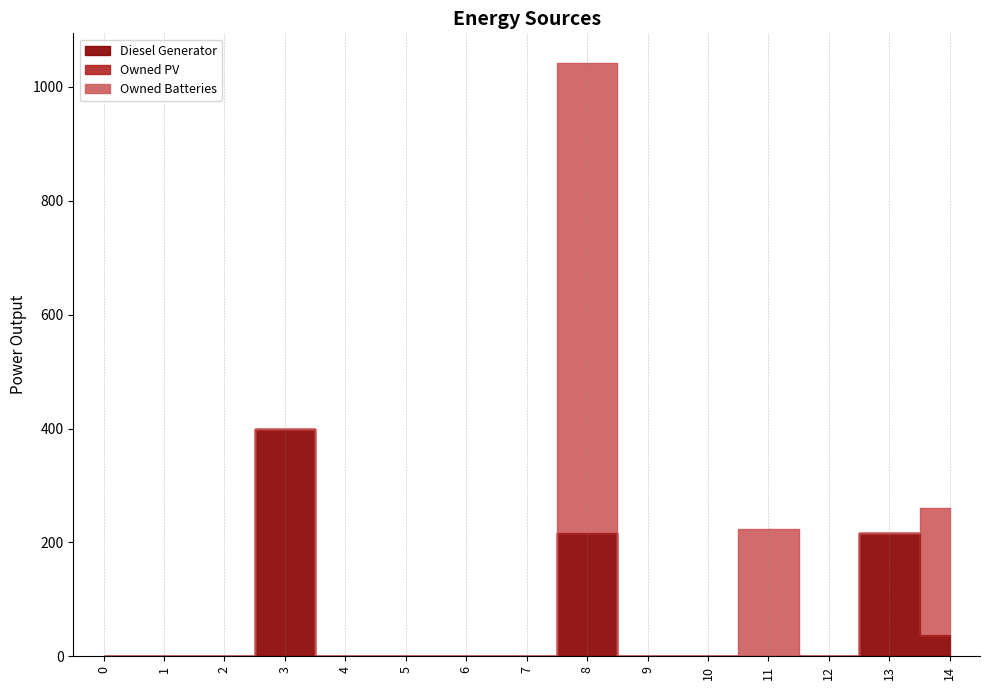

Rank the series by their average value, from highest to lowest.

Owned Batteries, Diesel Generator, Owned PV